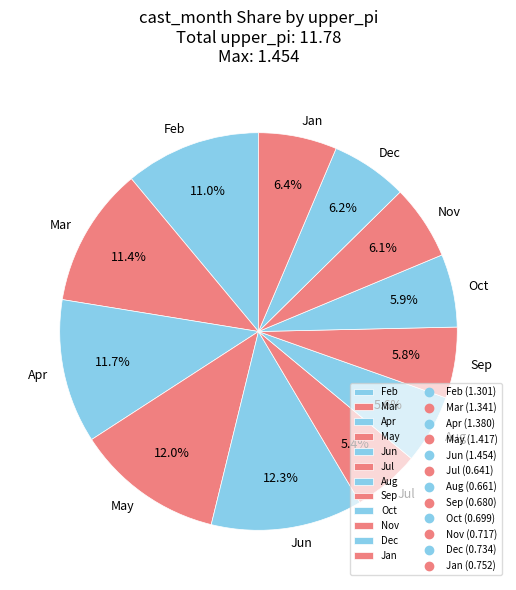

Does any single category account for the majority?

No